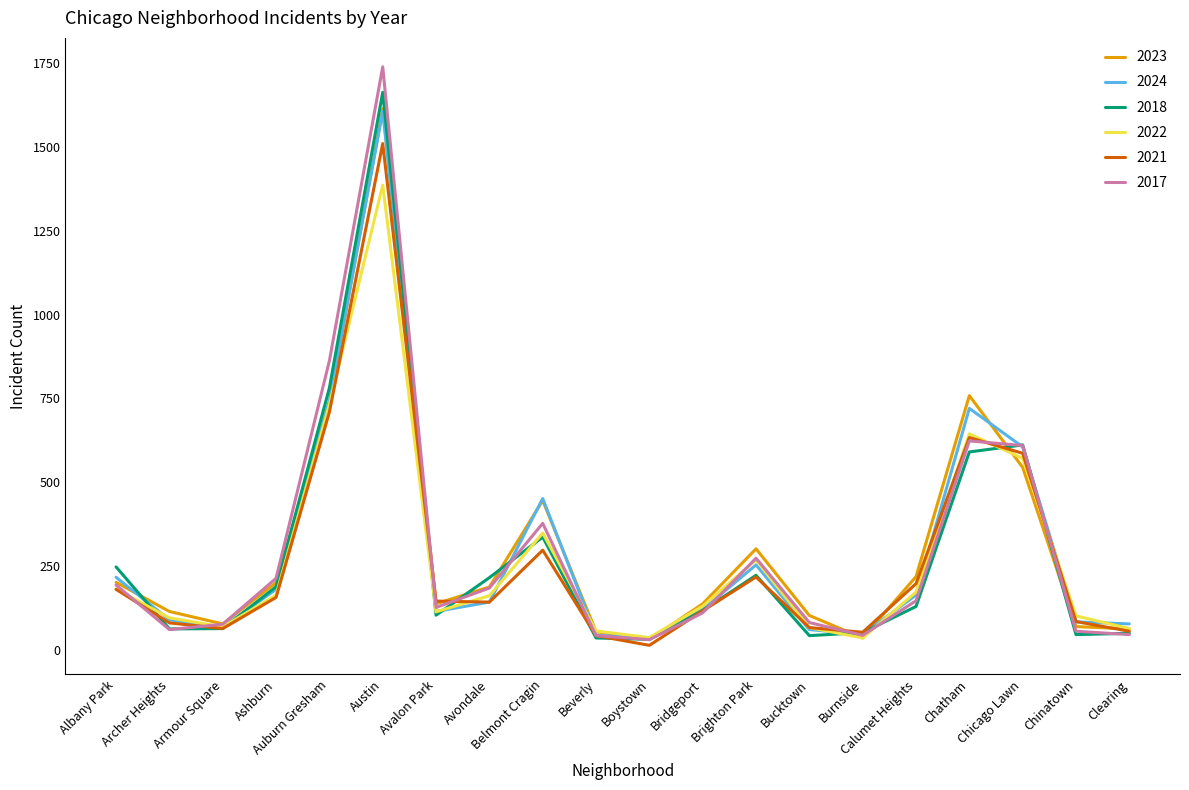

Where is 2021 nearest to the value 761?

Auburn Gresham